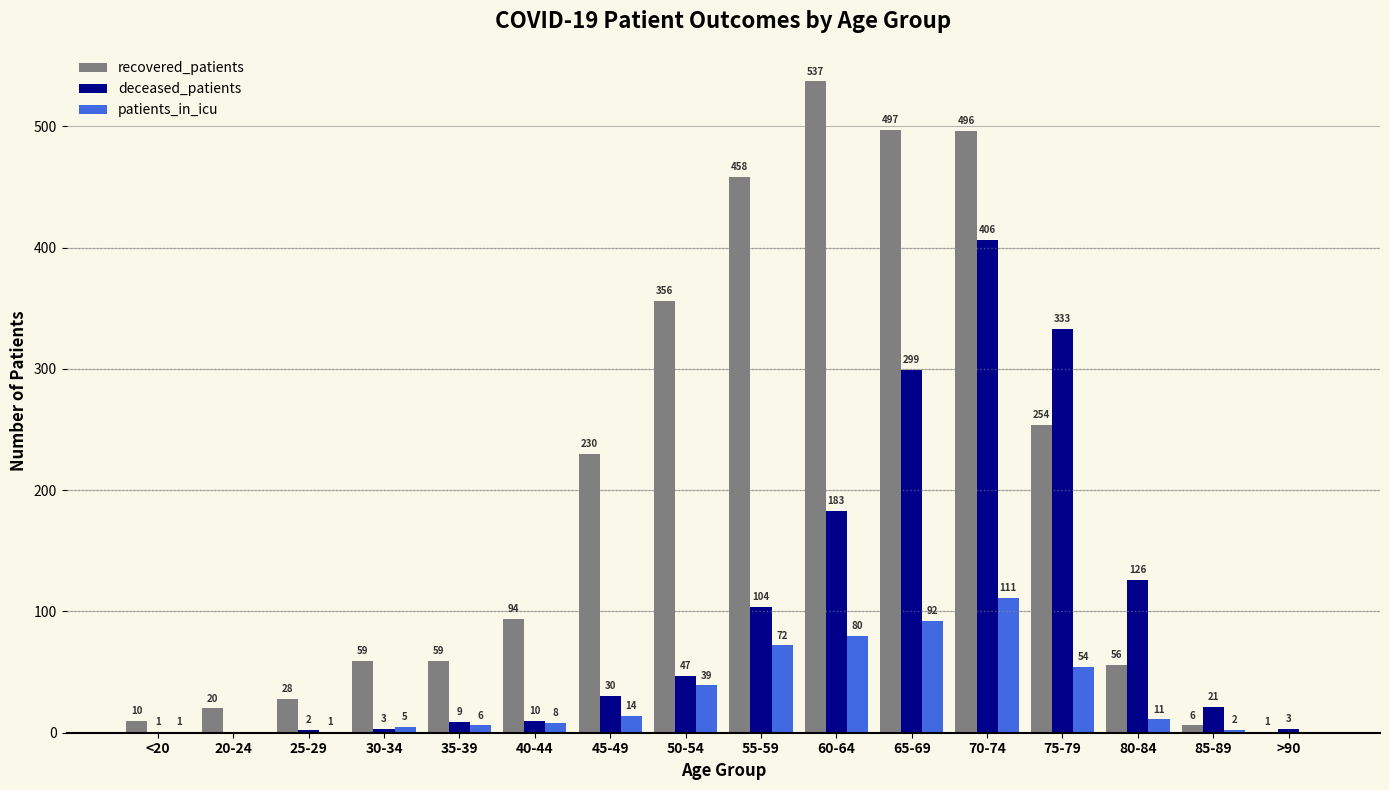

True or false: recovered_patients has a value of 157 at 45-49.

False